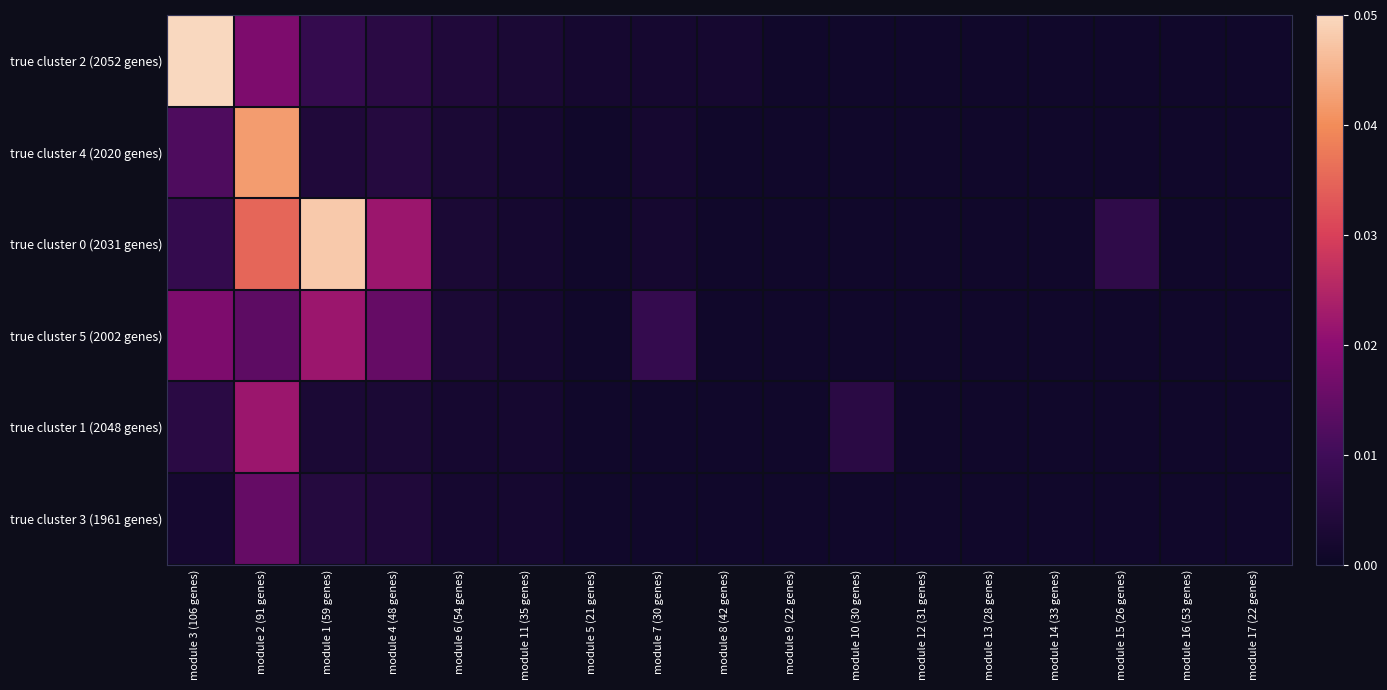

At how many categories does at least one series exceed 0?

17